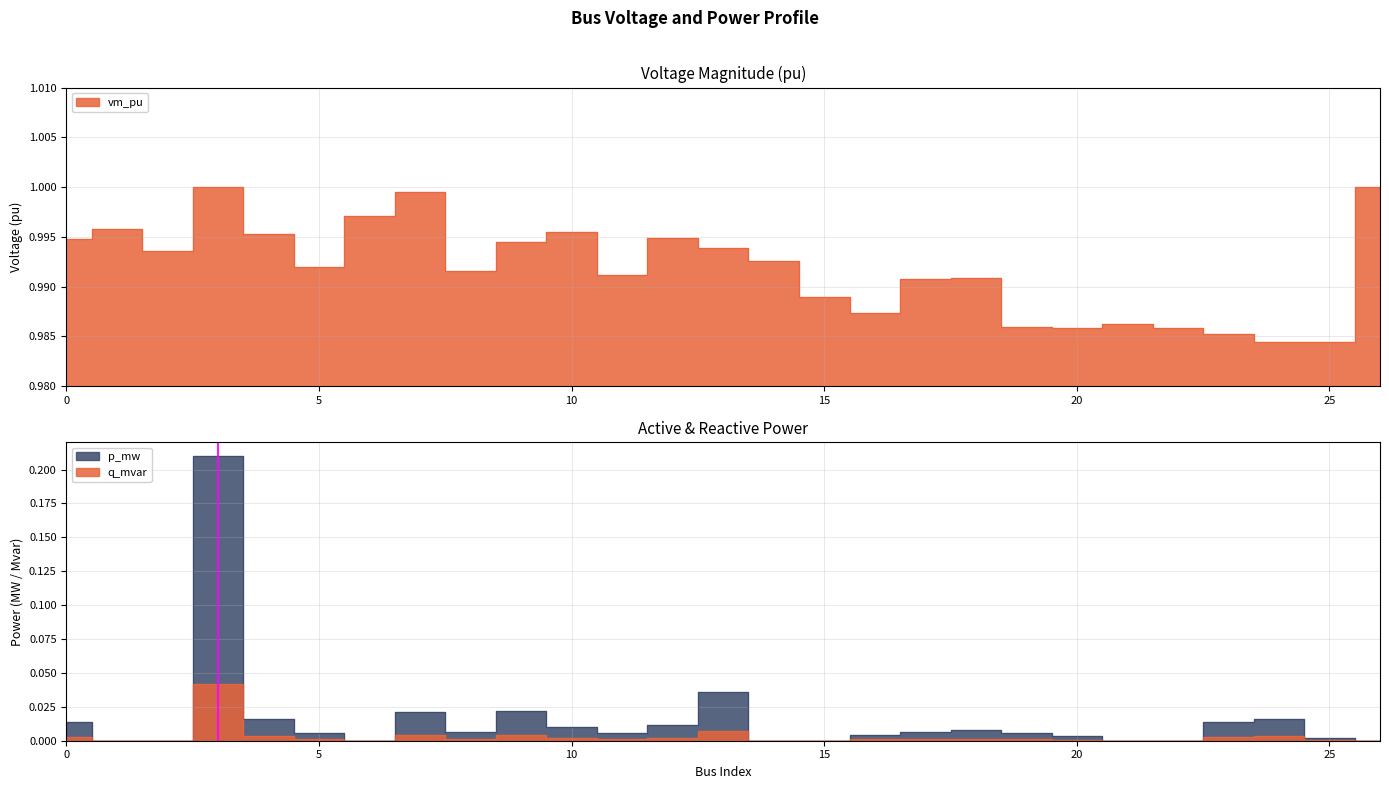

How many interior local valleys does the p_mw series have?

4